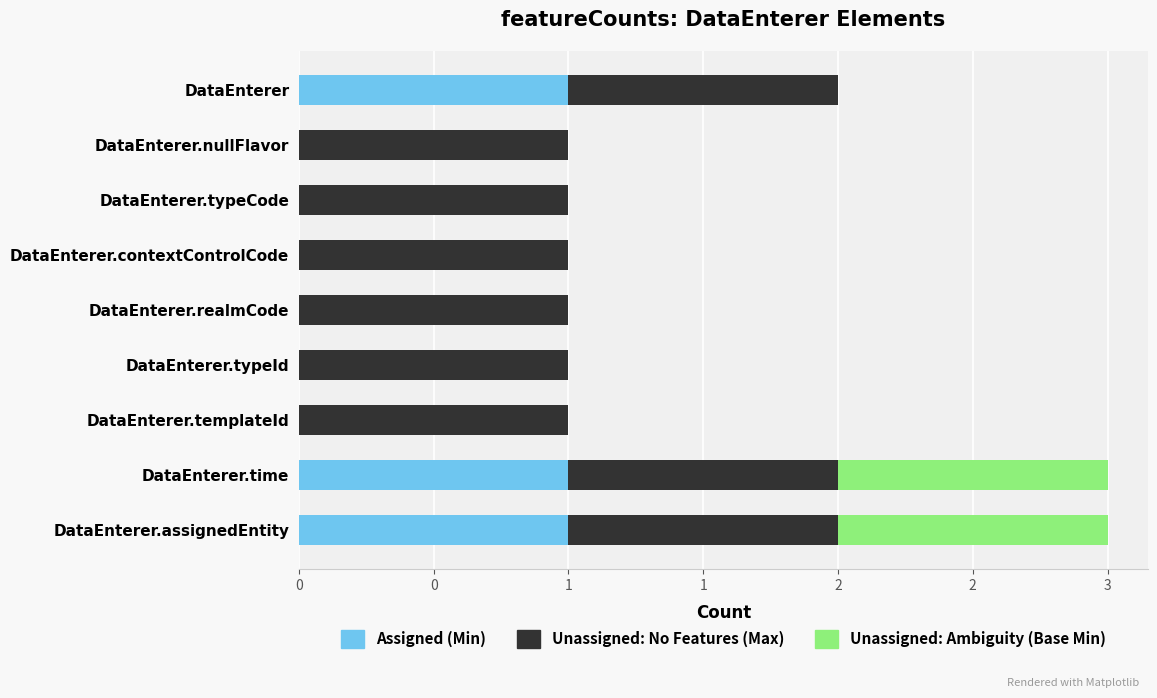

What are all the series names shown in the legend?

Assigned (Min), Unassigned: No Features (Max), Unassigned: Ambiguity (Base Min)